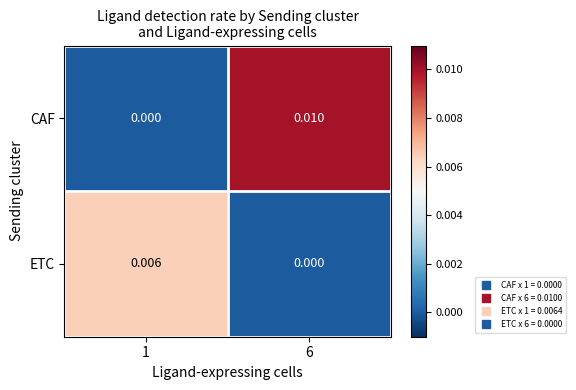

Rank the series at 6 from highest to lowest value.

CAF, ETC